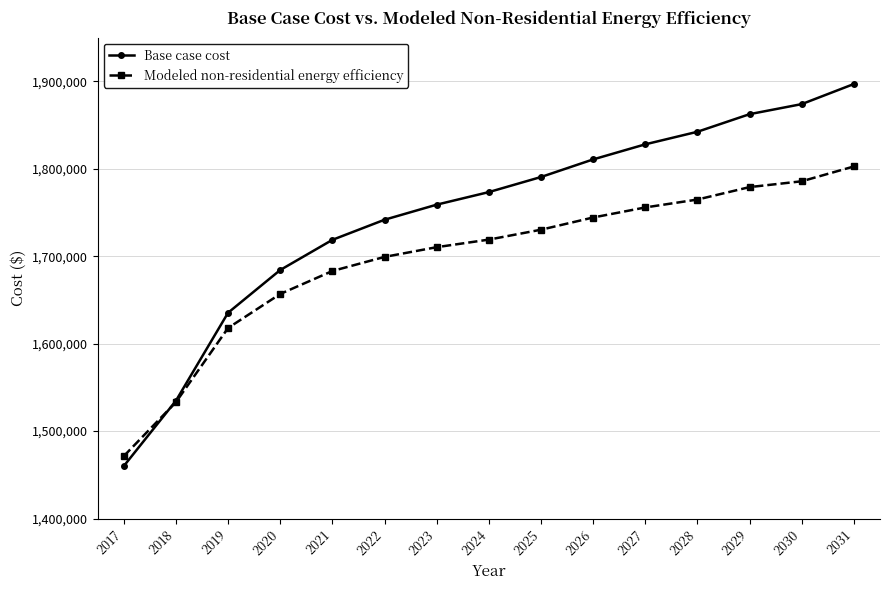

How many times do Base case cost and Modeled non-residential energy efficiency cross each other?

1